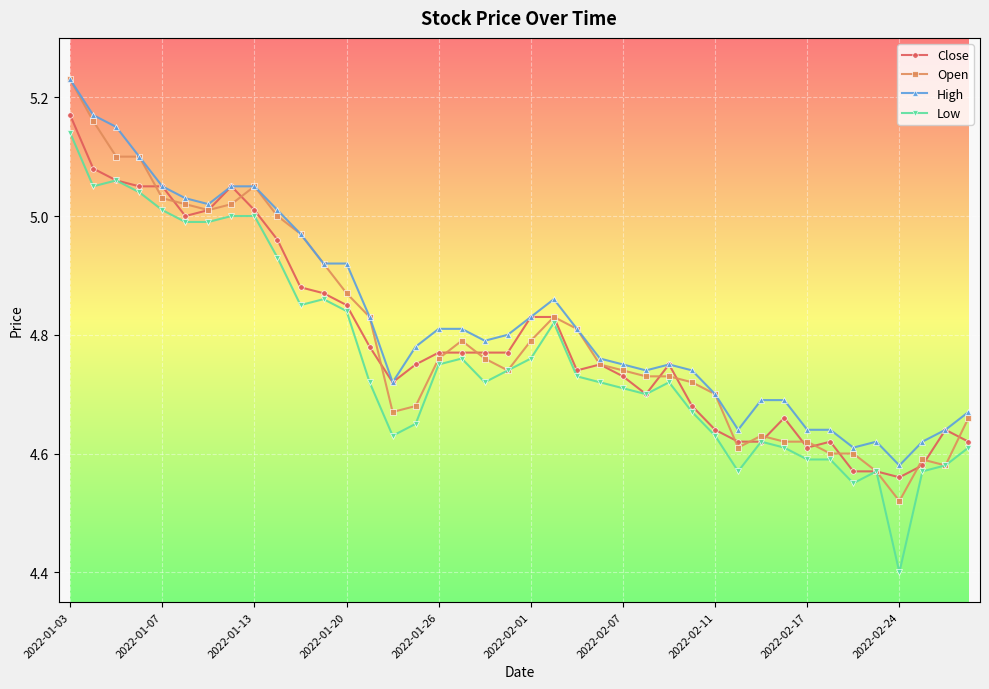

Which series has the largest total across all categories?

High